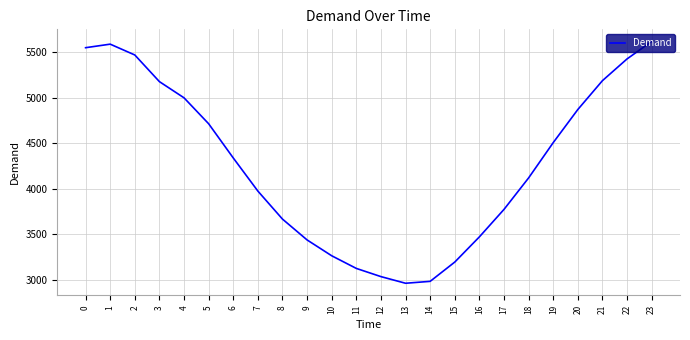

What is the difference between the maximum and minimum values?

2658